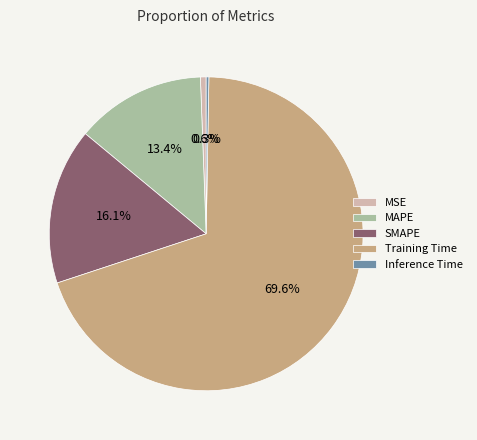

What is the largest slice in the pie chart?

Training Time